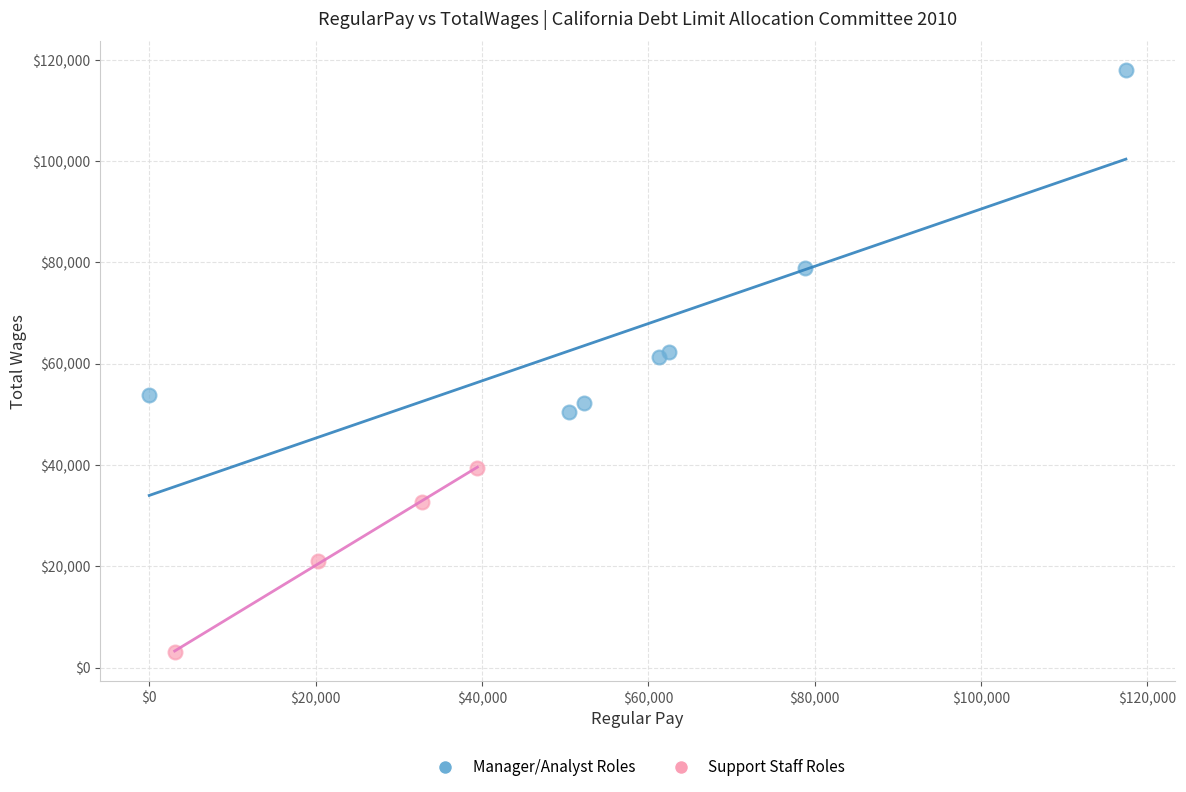

Which series contains the lowest Y value?

Support Staff Roles